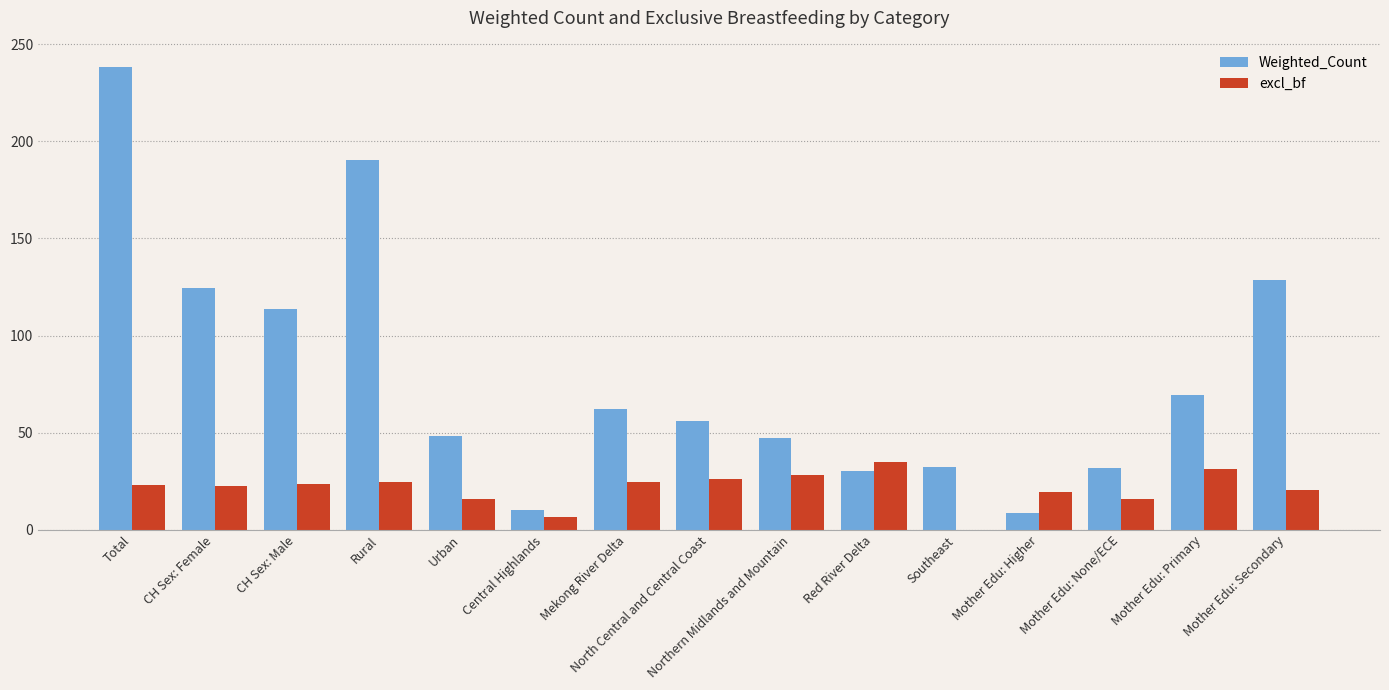

What is the sum of all Weighted_Count values?

1191.9